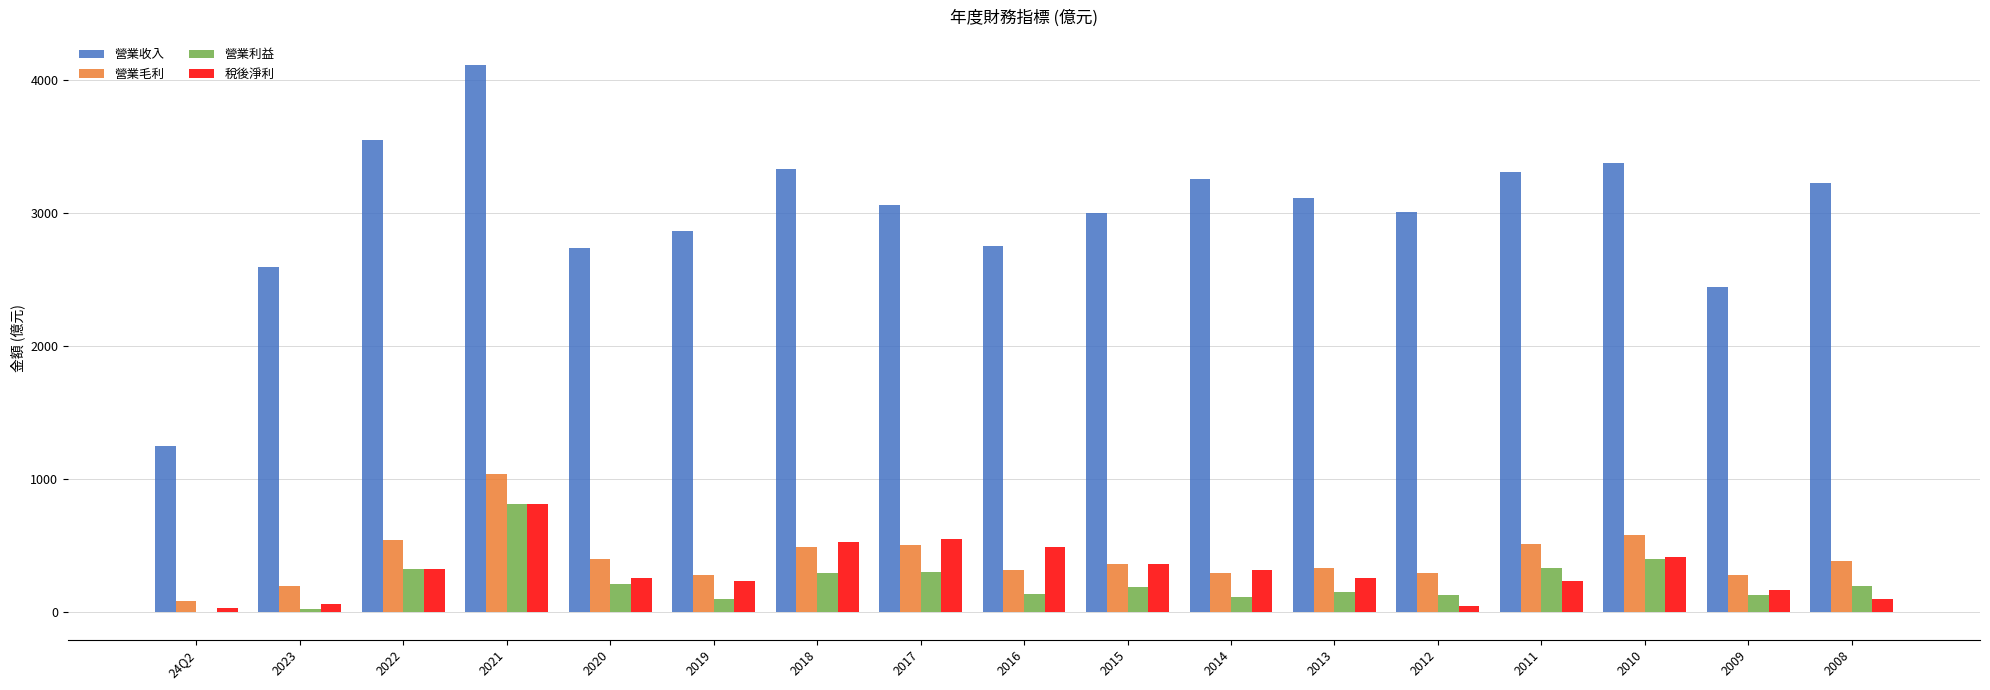

How many groups of bars are there?

17